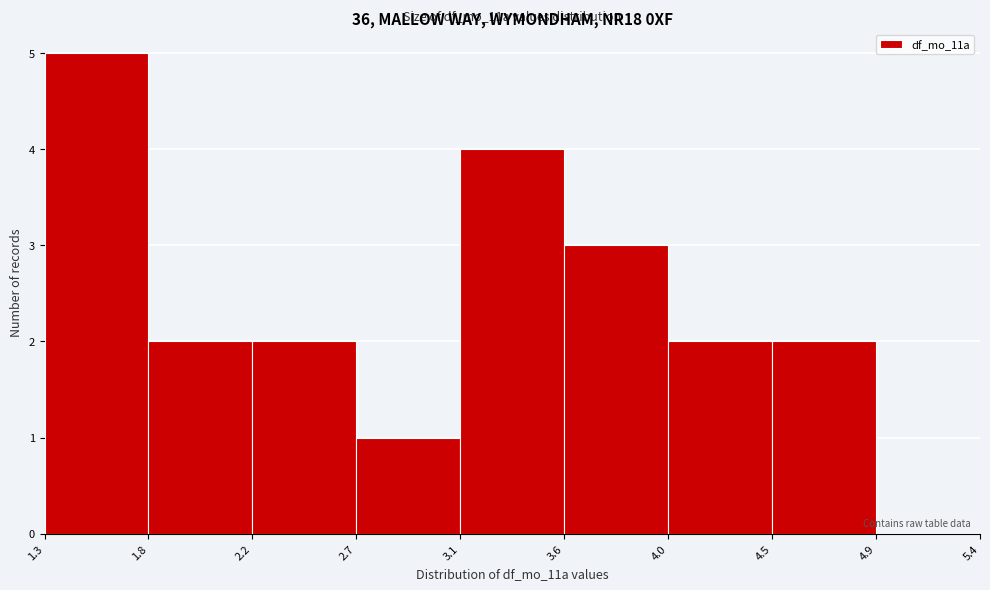

Reading left to right, extract all data points from this chart.

1.3=5	1.8=2	2.2=2	2.7=1	3.1=4	3.6=3	4.0=2	4.5=2	4.9=0